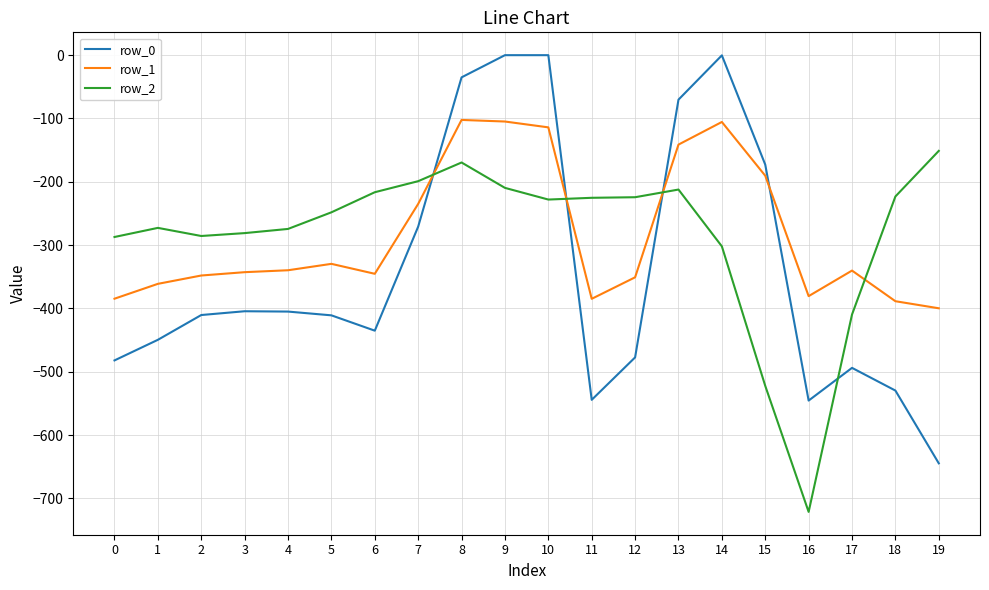

List the series in order of their peak value, highest first.

row_0, row_1, row_2